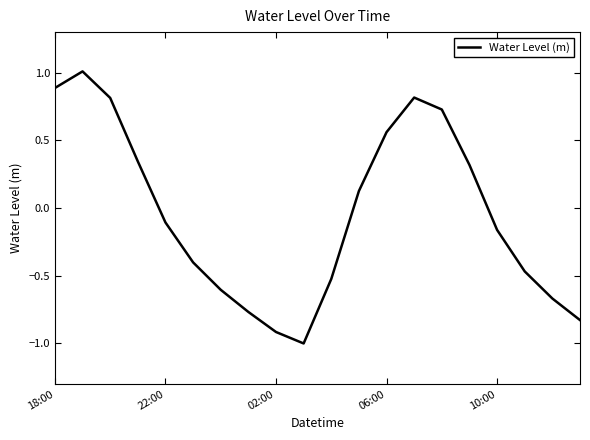

How many distinct data groups are displayed?

1